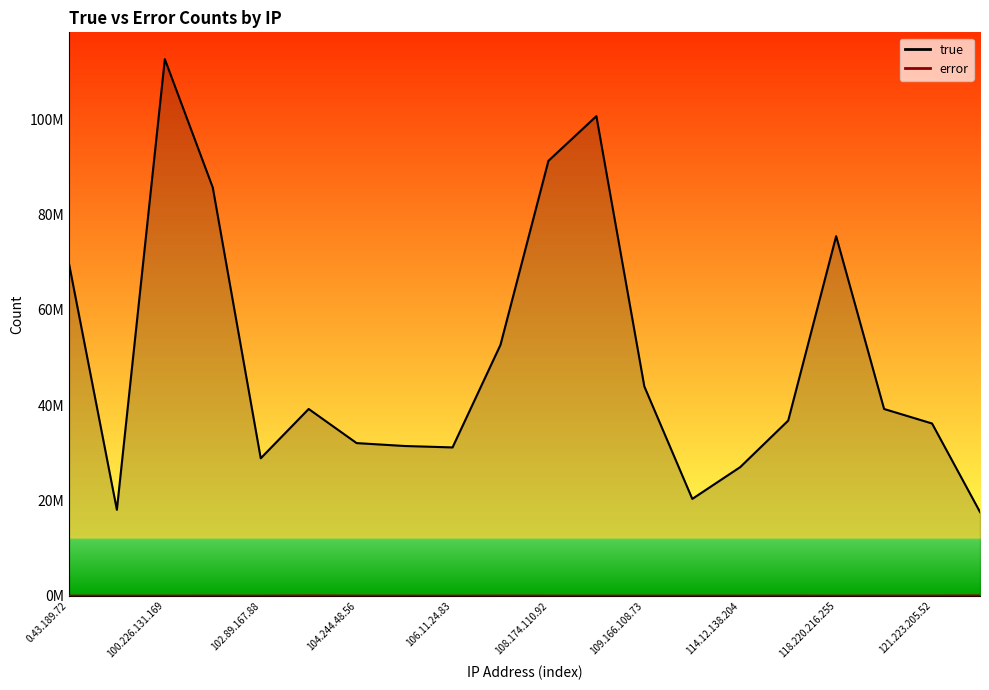

True or false: error and true cross at least once.

False